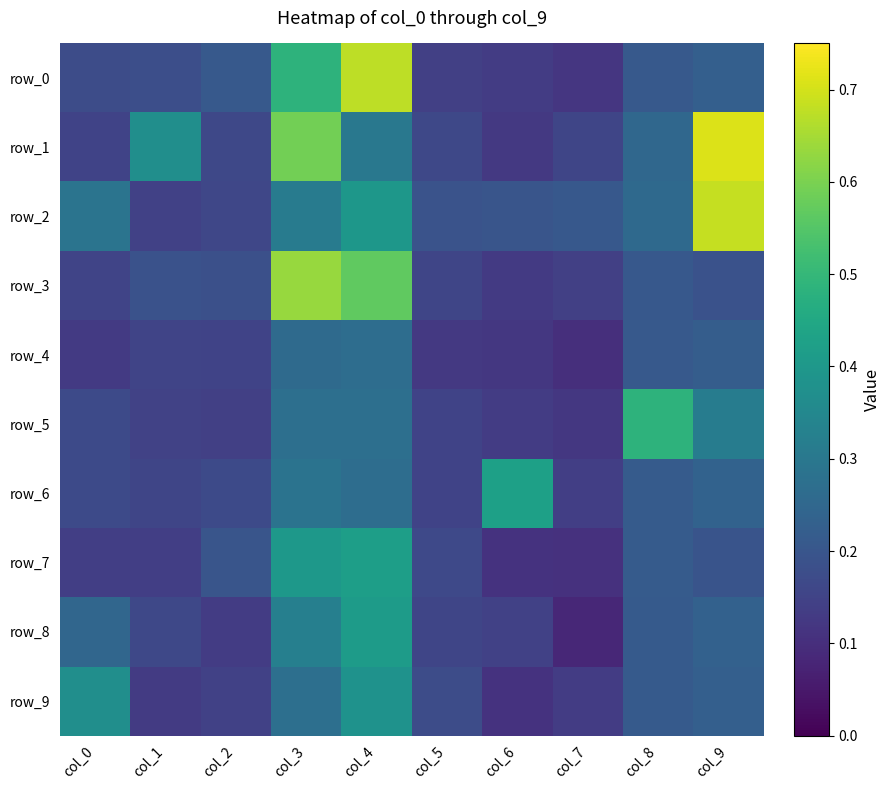

Rank the series at col_9 from lowest to highest value.

row_3, row_7, row_4, row_0, row_9, row_8, row_6, row_5, row_2, row_1